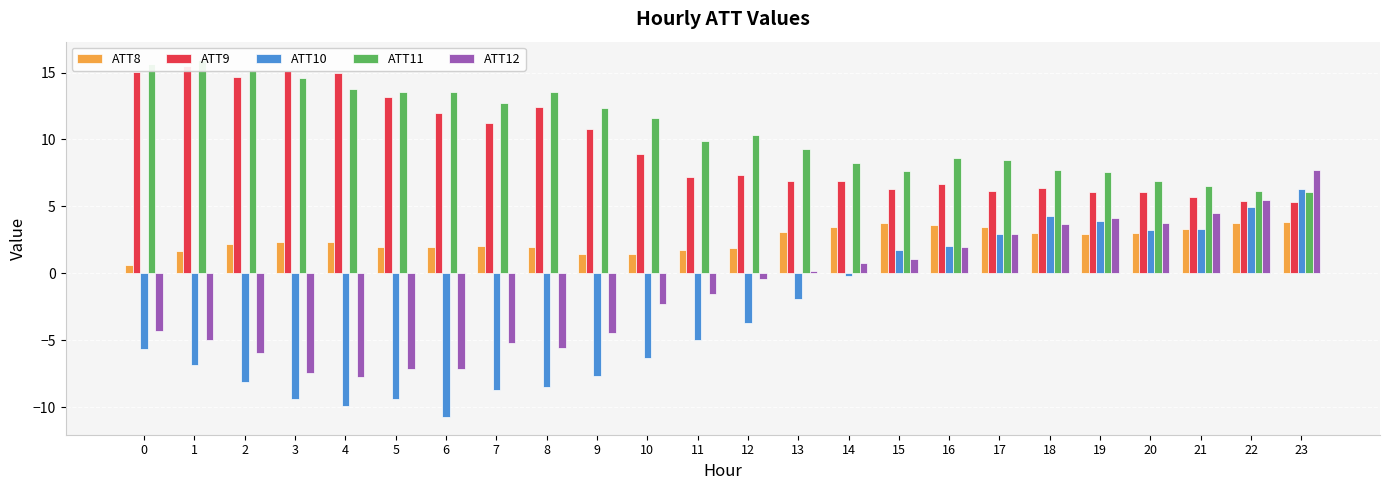

Which series changed the most between 16 and 19?

ATT12